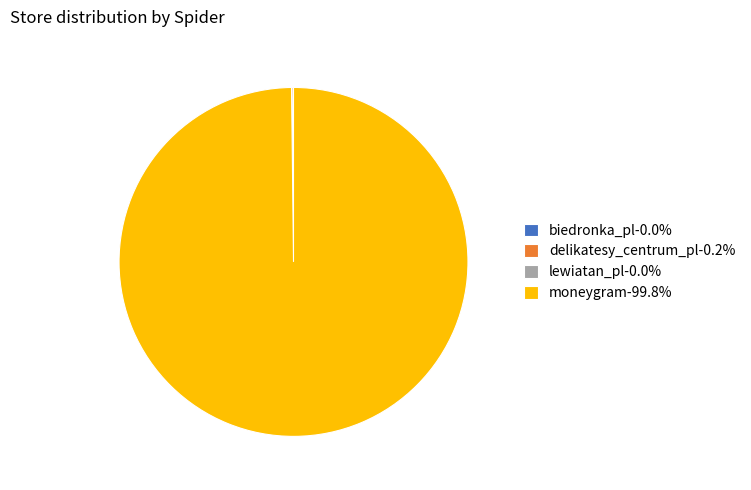

Does any single category account for the majority?

Yes